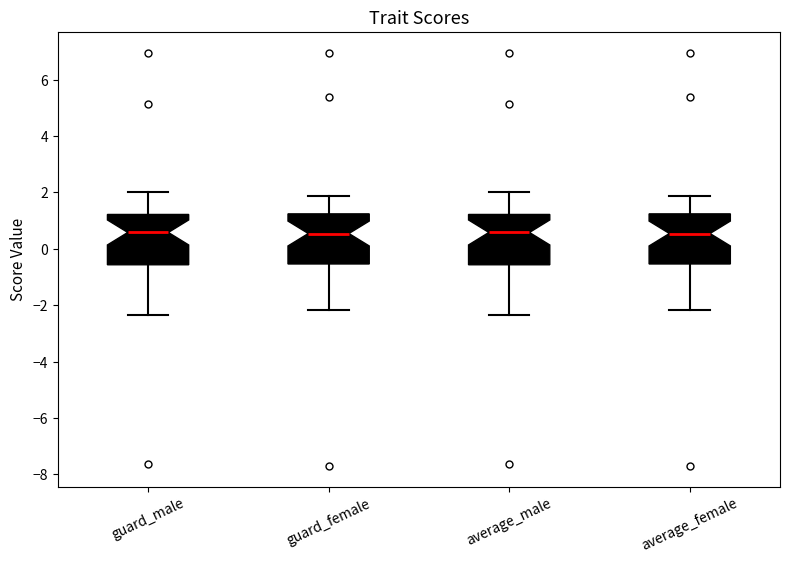

Reading left to right, read every box against the y-axis: the position of its median line, the range the box covers, and the ends of its whiskers. The values are not printed on the chart, so give them approximately, as read against the axis.

guard_male: median 0.6, box -0.6 to 1.2, whiskers -2.4 to 2.0
guard_female: median 0.6, box -0.6 to 1.2, whiskers -2.2 to 1.8
average_male: median 0.6, box -0.6 to 1.2, whiskers -2.4 to 2.0
average_female: median 0.6, box -0.6 to 1.2, whiskers -2.2 to 1.8